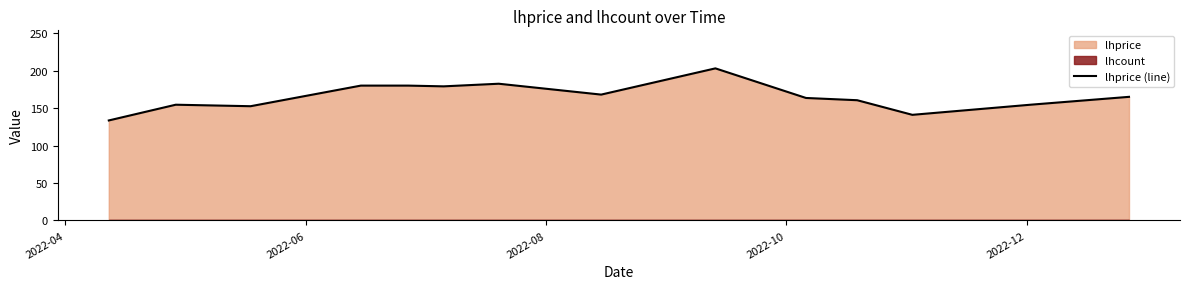

What is the maximum value for lhprice (line)?

203.0